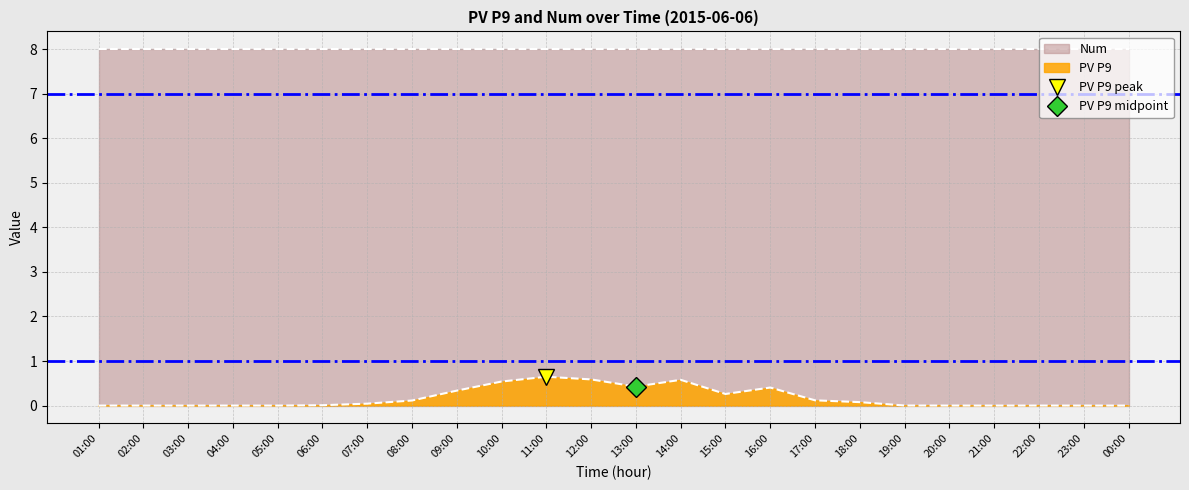

Rank the categories by value from highest to lowest.

11:00, 12:00, 14:00, 10:00, 13:00, 16:00, 09:00, 15:00, 17:00, 08:00, 18:00, 07:00, 06:00, 19:00, 01:00, 02:00, 03:00, 04:00, 05:00, 20:00, 21:00, 22:00, 23:00, 00:00